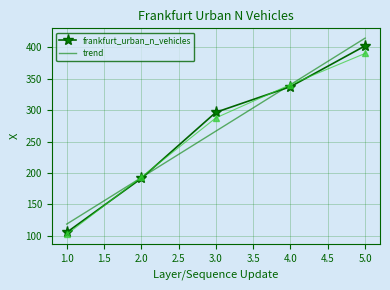

What is the minimum value shown in the chart?

105.4